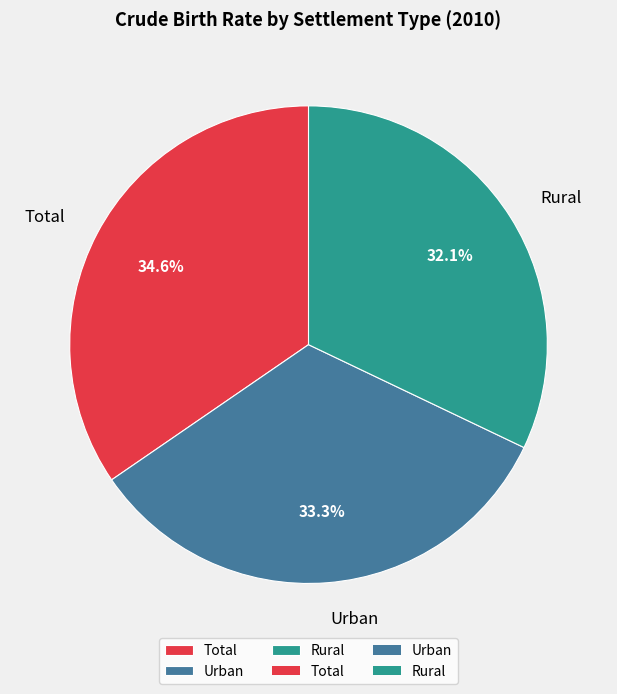

What percentage is the Urban slice, to the nearest percent?

33%